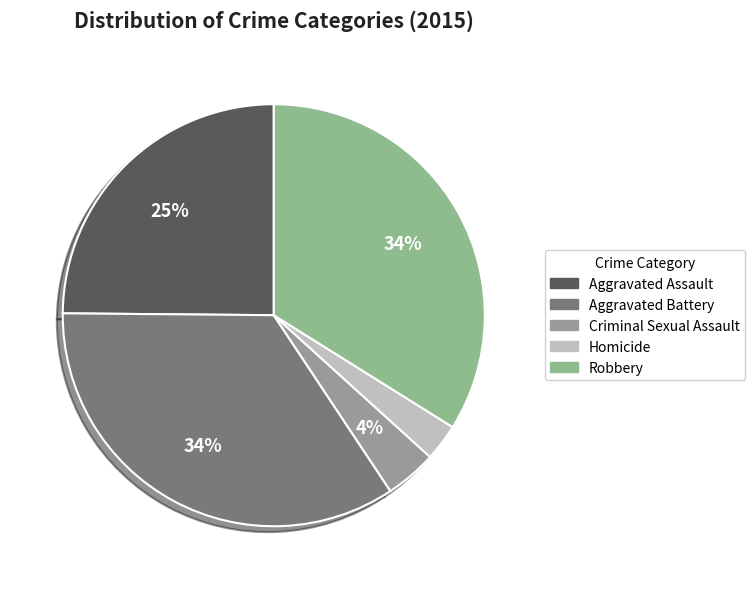

Does any single category account for the majority?

No